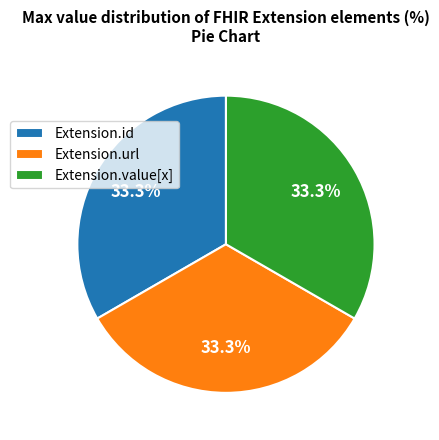

To the nearest percent, what is the combined percentage of Extension.url and Extension.value[x]?

67%